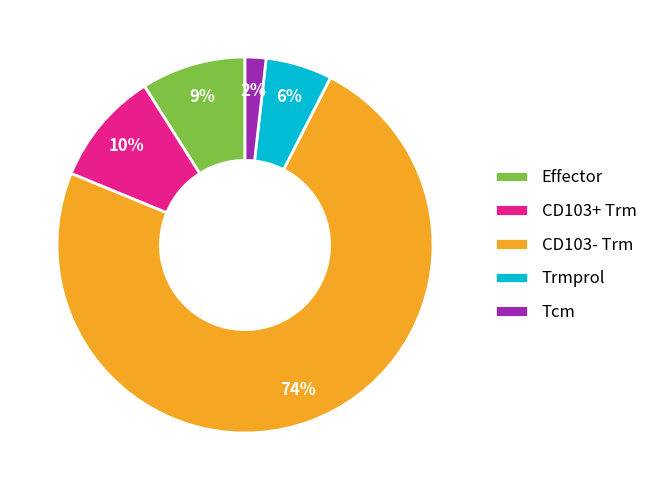

To the nearest percent, what percentage of the pie is CD103+ Trm?

10%